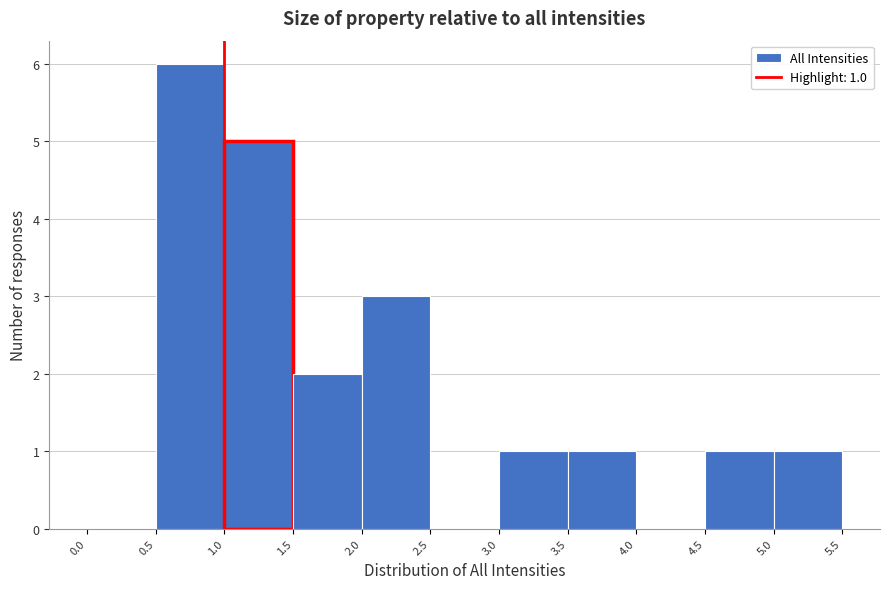

Which range on the x-axis has the tallest bar?

0.5 to 1.0